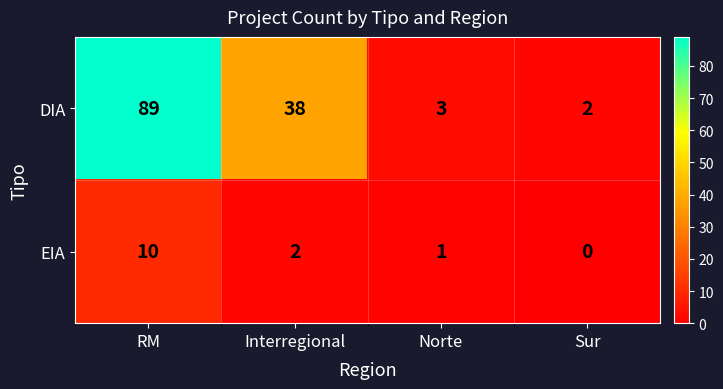

What is the difference between the maximum and minimum values in the EIA series?

10